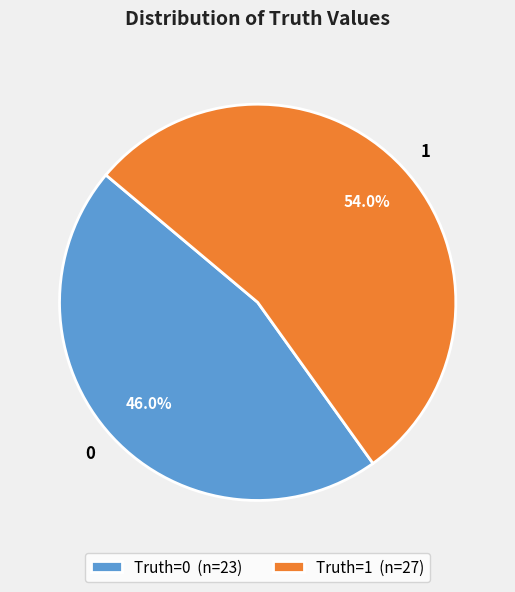

Does any single category account for the majority?

Yes